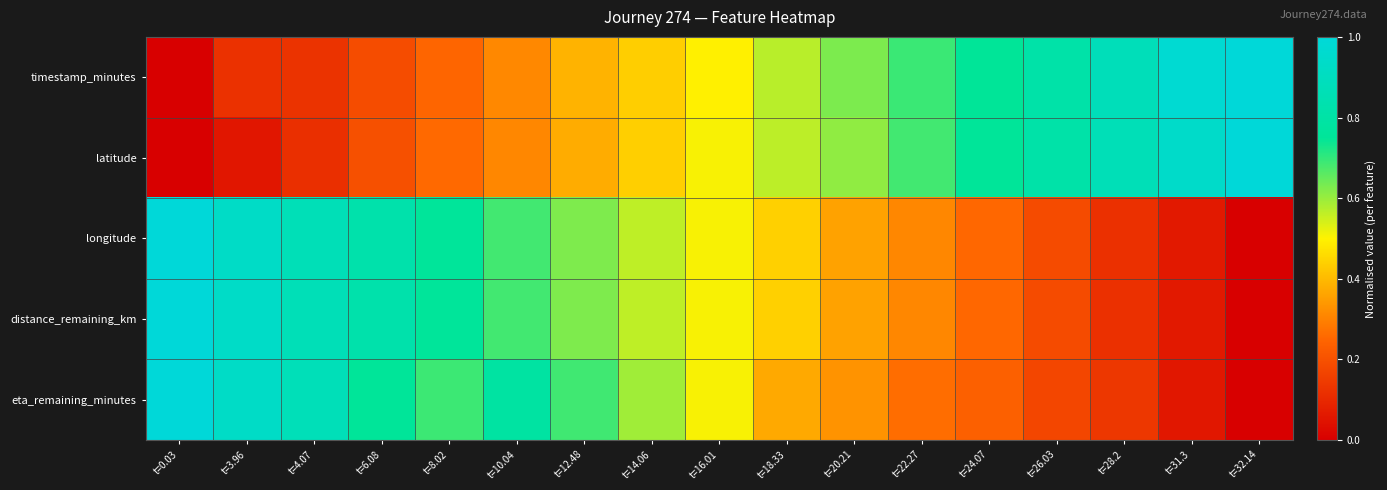

Between t=0.03 and t=8.02, which series saw the biggest shift?

eta_remaining_minutes